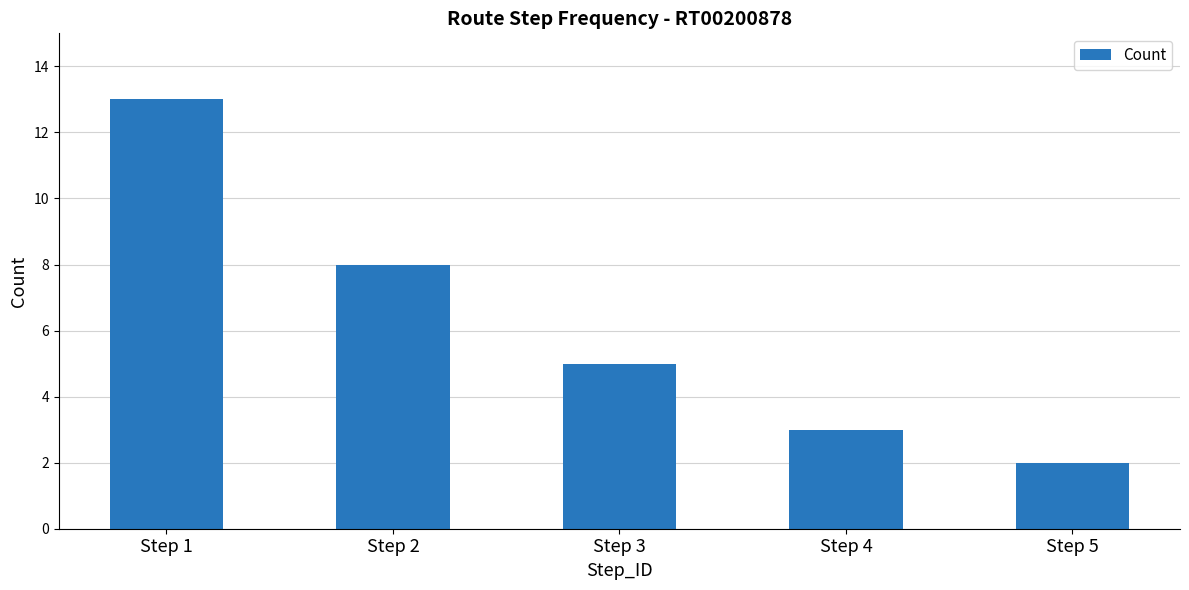

The chart shows a value of 2 at Step 5. True or false?

True